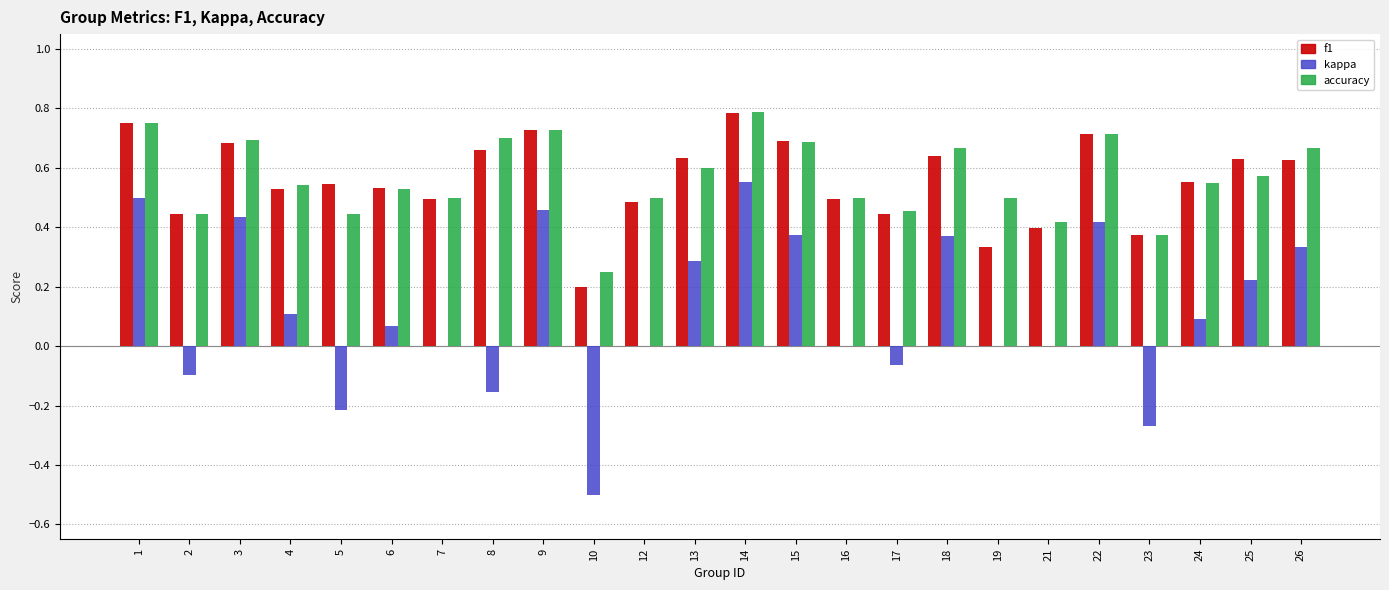

What is the sum of the accuracy values at 23 and 16?

0.9